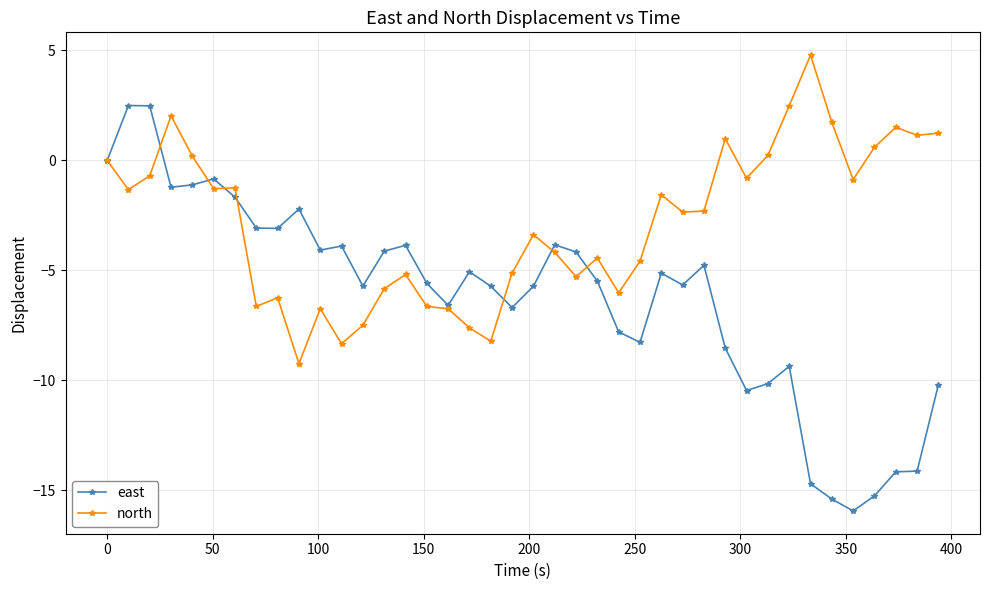

What is the value of the east point at the 32nd from the left?

-10.1